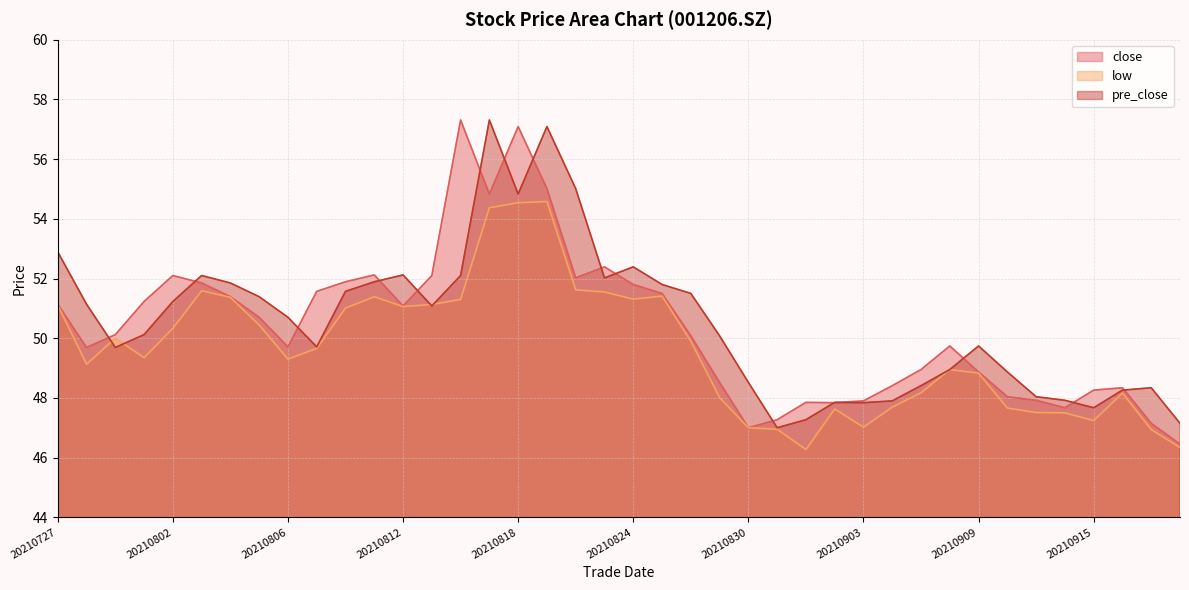

Between 20210810 and 20210826, which is larger?

20210810